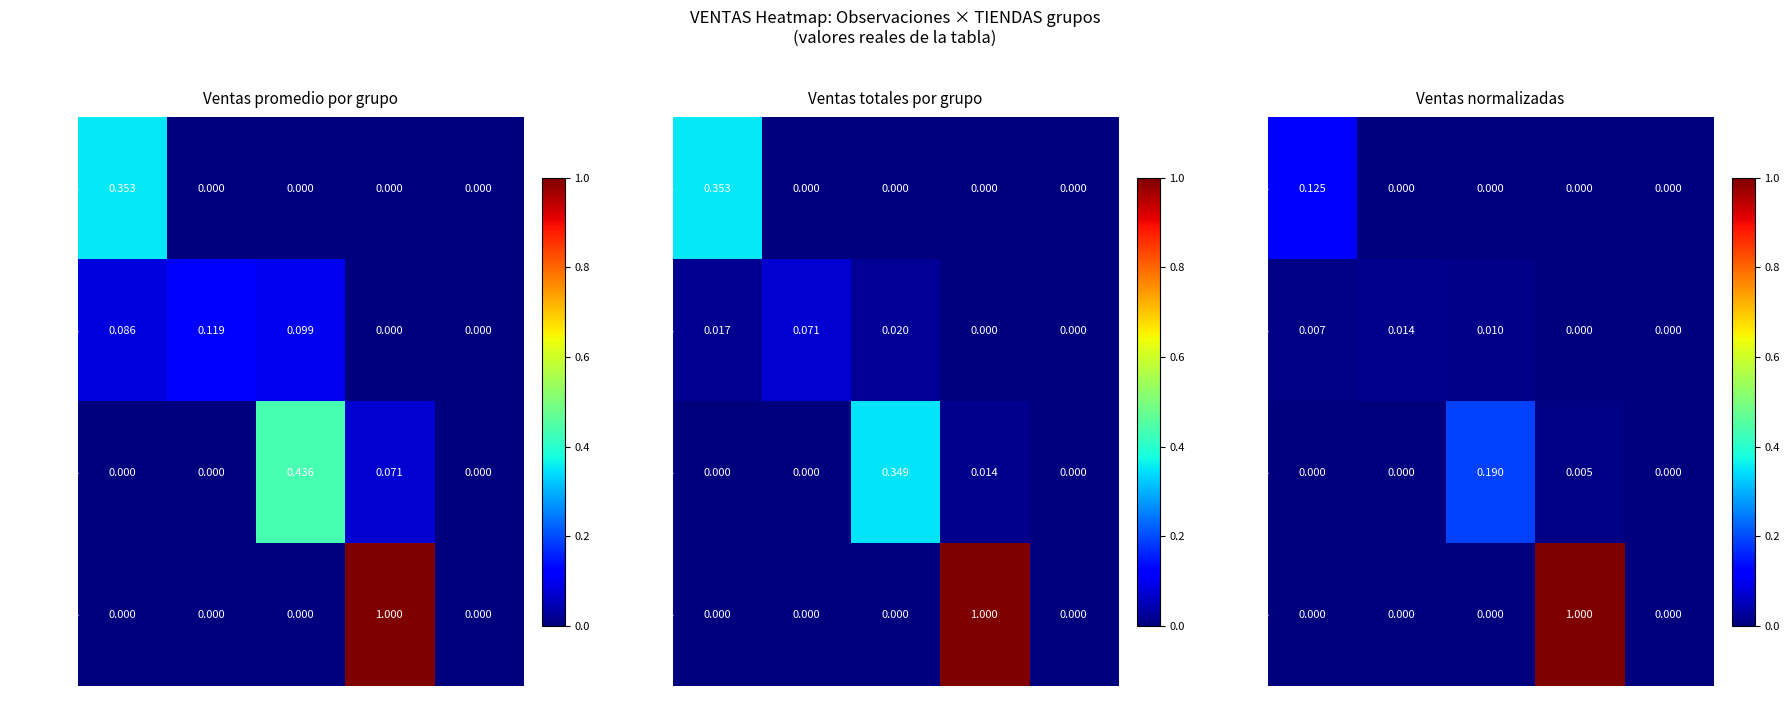

At which category is the sum across all series the highest?

40-60